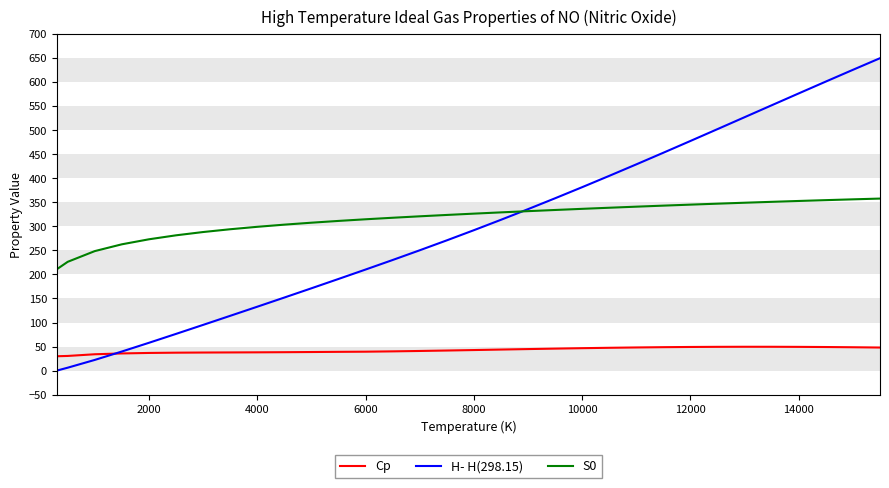

At how many categories does at least one series exceed 643?

1